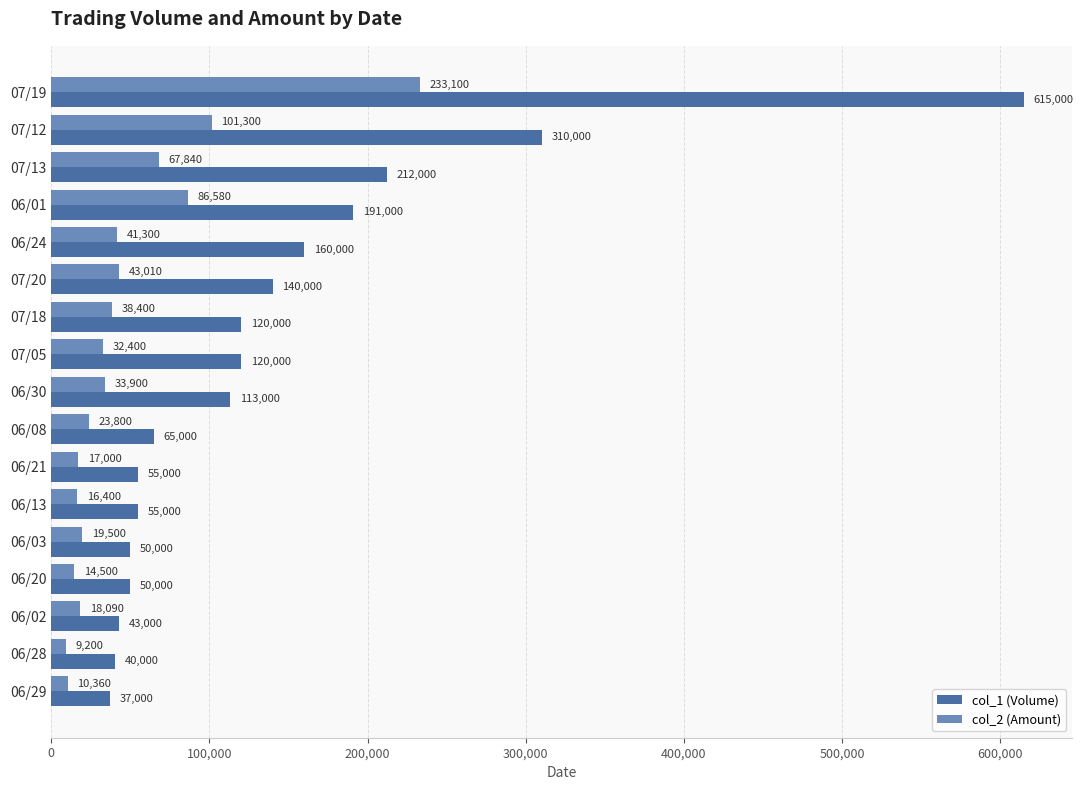

Count the number of categories in the chart.

17